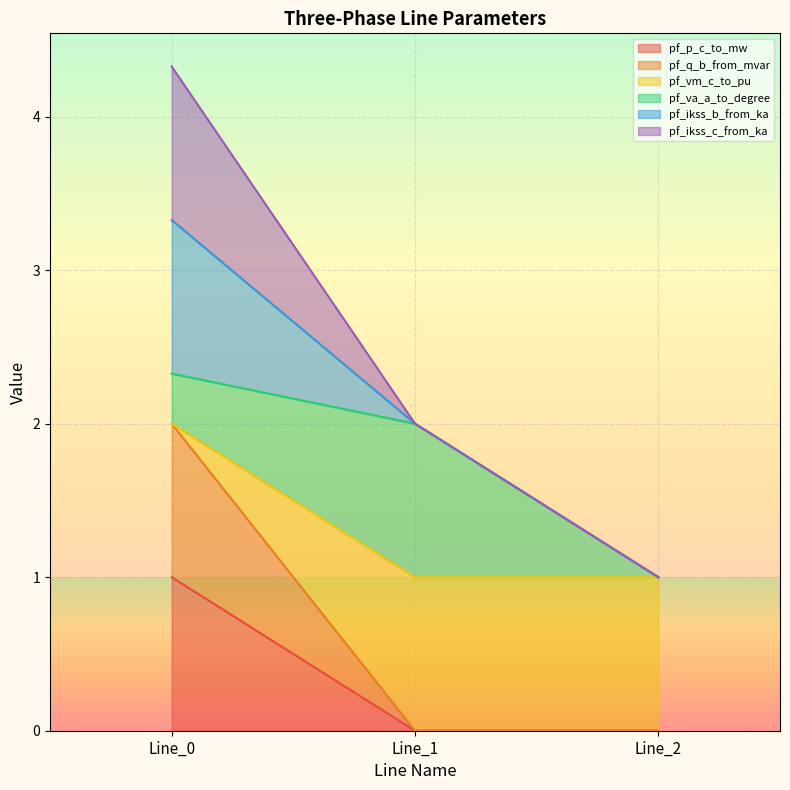

What is the difference between the highest and lowest values at Line_1?

1.0